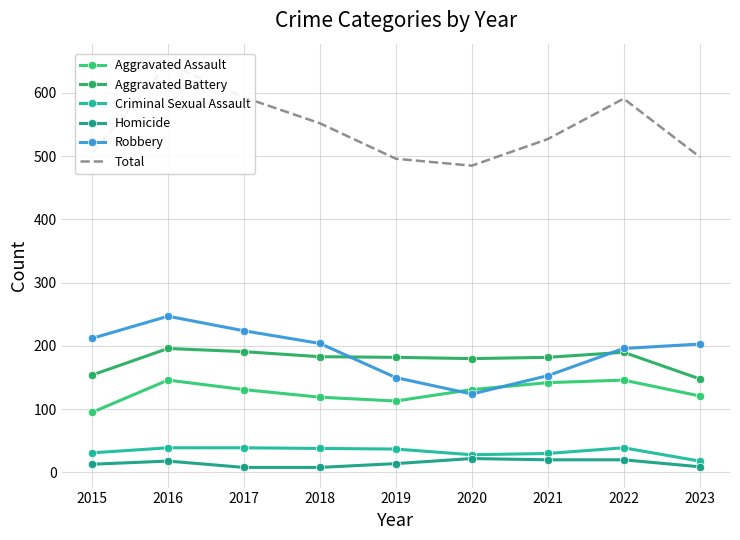

What is the difference between the maximum and minimum values in the Aggravated Assault series?

51